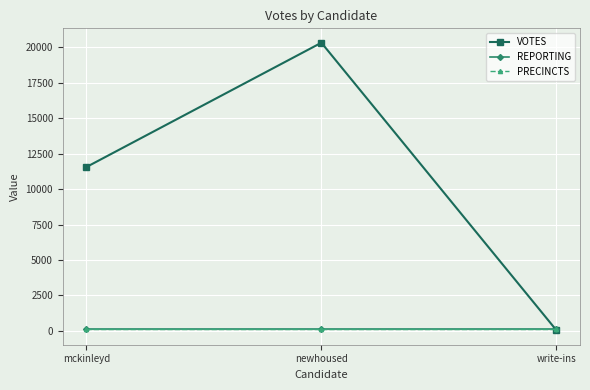

At which category does the chart reach its minimum across all series?

write-ins